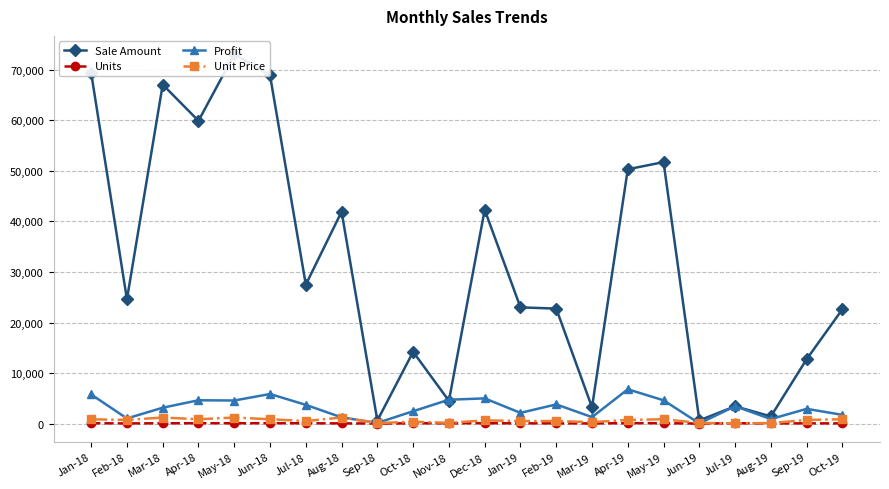

At which category is the sum across all series the highest?

May-18